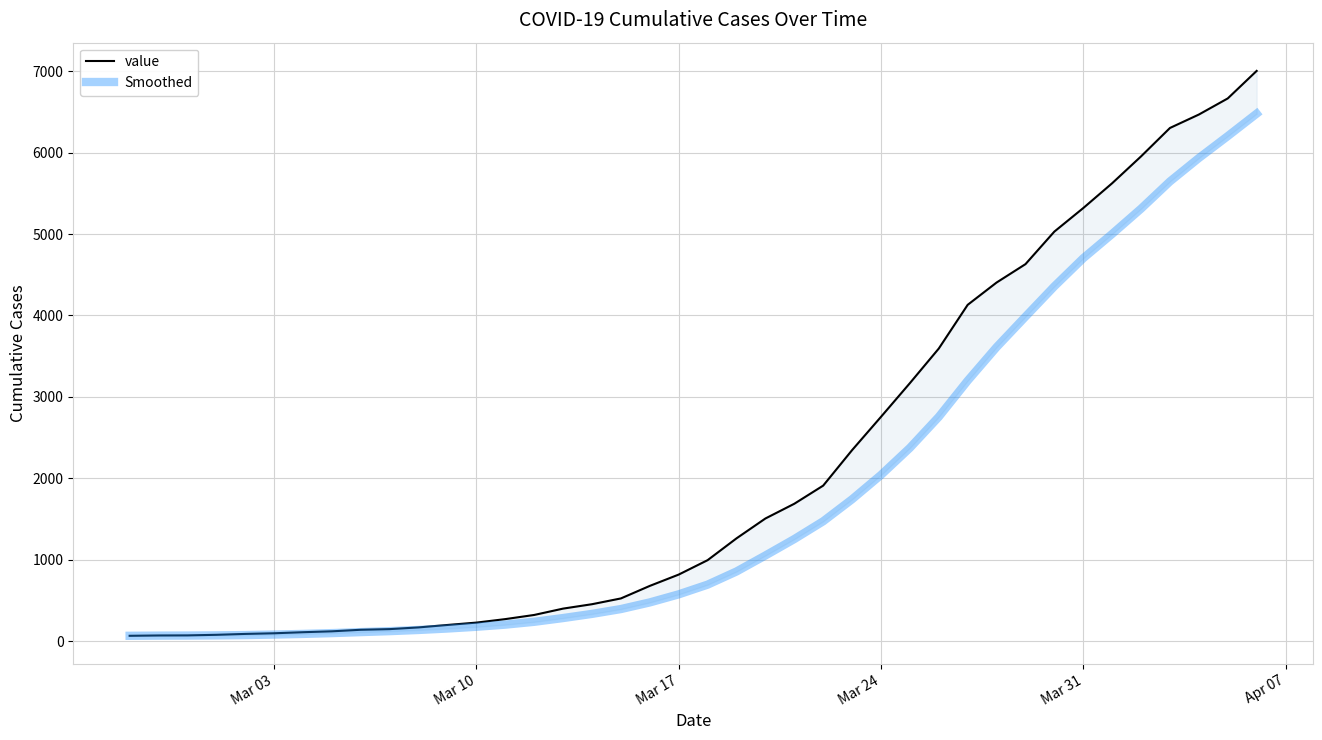

True or false: value and Smoothed intersect in this chart.

False